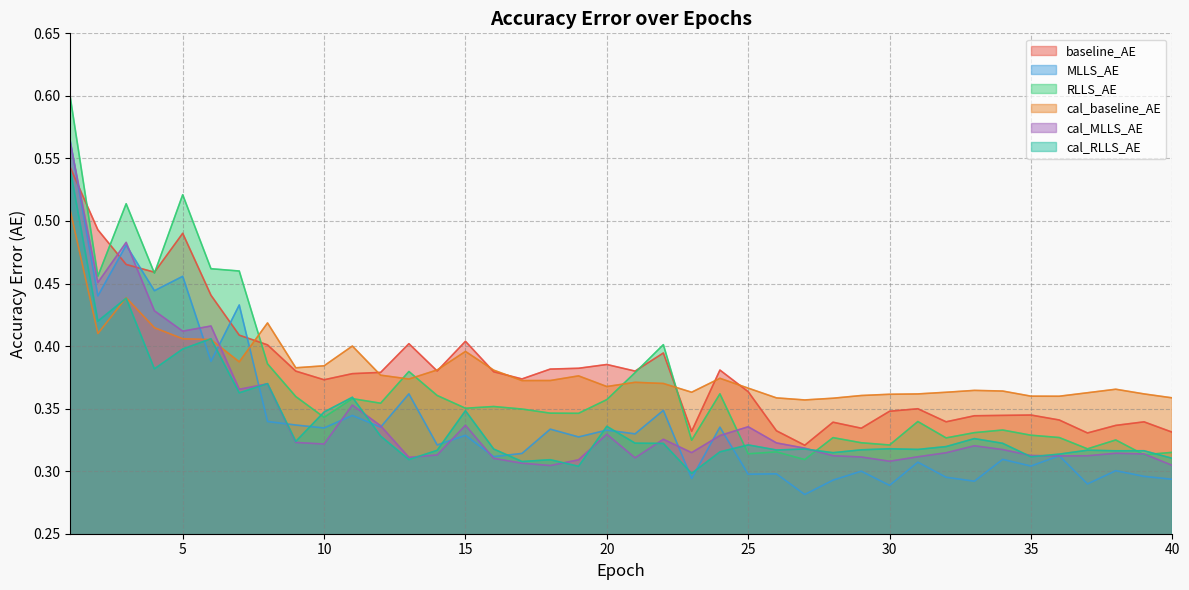

Reading left to right, transcribe all the data shown in this chart.

baseline_AE: 0.5	0.5	0.5	0.5	0.5	0.4	0.4	0.4	0.4	0.4	0.4	0.4	0.4	0.4	0.4	0.4	0.4	0.4	0.4	0.4	0.4	0.4	0.3	0.4	0.4	0.3	0.3	0.3	0.3	0.3	0.3	0.3	0.3	0.3	0.3	0.3	0.3	0.3	0.3	0.3
MLLS_AE: 0.6	0.4	0.5	0.4	0.5	0.4	0.4	0.3	0.3	0.3	0.3	0.3	0.4	0.3	0.3	0.3	0.3	0.3	0.3	0.3	0.3	0.3	0.3	0.3	0.3	0.3	0.3	0.3	0.3	0.3	0.3	0.3	0.3	0.3	0.3	0.3	0.3	0.3	0.3	0.3
RLLS_AE: 0.6	0.5	0.5	0.5	0.5	0.5	0.5	0.4	0.4	0.3	0.4	0.4	0.4	0.4	0.4	0.4	0.3	0.3	0.3	0.4	0.4	0.4	0.3	0.4	0.3	0.3	0.3	0.3	0.3	0.3	0.3	0.3	0.3	0.3	0.3	0.3	0.3	0.3	0.3	0.3
cal_baseline_AE: 0.5	0.4	0.4	0.4	0.4	0.4	0.4	0.4	0.4	0.4	0.4	0.4	0.4	0.4	0.4	0.4	0.4	0.4	0.4	0.4	0.4	0.4	0.4	0.4	0.4	0.4	0.4	0.4	0.4	0.4	0.4	0.4	0.4	0.4	0.4	0.4	0.4	0.4	0.4	0.4
cal_MLLS_AE: 0.6	0.5	0.5	0.4	0.4	0.4	0.4	0.4	0.3	0.3	0.4	0.3	0.3	0.3	0.3	0.3	0.3	0.3	0.3	0.3	0.3	0.3	0.3	0.3	0.3	0.3	0.3	0.3	0.3	0.3	0.3	0.3	0.3	0.3	0.3	0.3	0.3	0.3	0.3	0.3
cal_RLLS_AE: 0.5	0.4	0.4	0.4	0.4	0.4	0.4	0.4	0.3	0.3	0.4	0.3	0.3	0.3	0.3	0.3	0.3	0.3	0.3	0.3	0.3	0.3	0.3	0.3	0.3	0.3	0.3	0.3	0.3	0.3	0.3	0.3	0.3	0.3	0.3	0.3	0.3	0.3	0.3	0.3